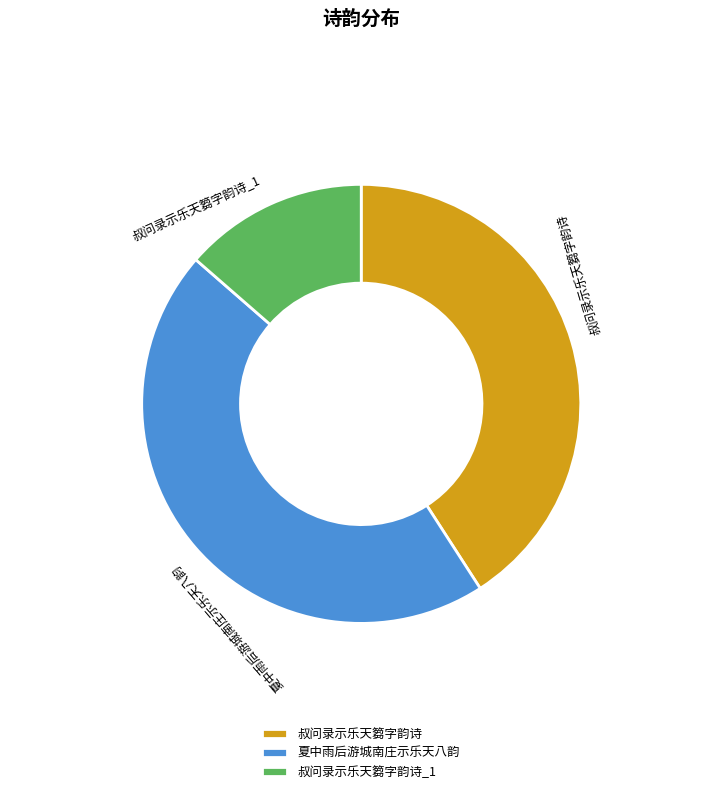

Does 叔问录示乐天篘字韵诗 account for over 50% of the chart?

No